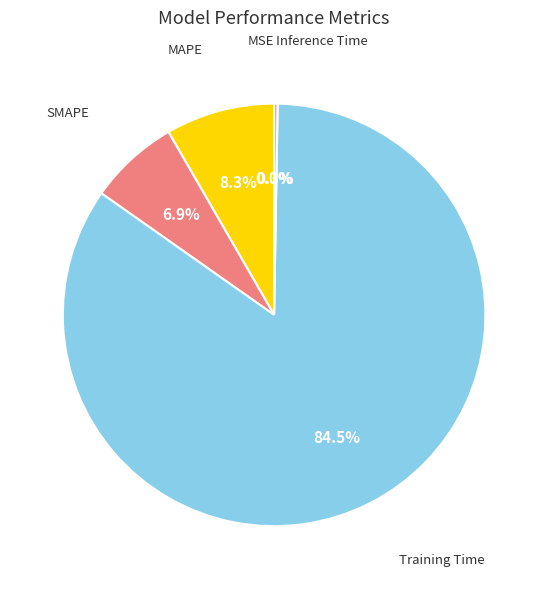

Does any single category account for the majority?

Yes